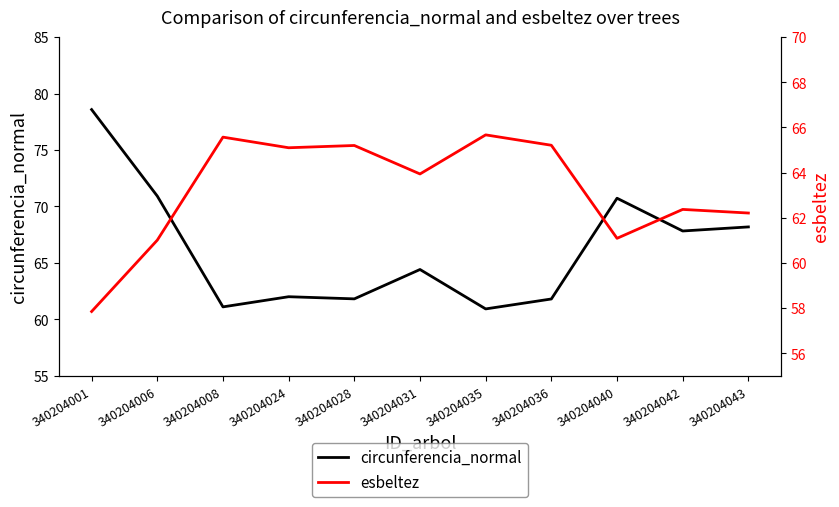

List the labels in order of circunferencia_normal value, largest first.

340204001, 340204006, 340204040, 340204043, 340204042, 340204031, 340204024, 340204028, 340204036, 340204008, 340204035